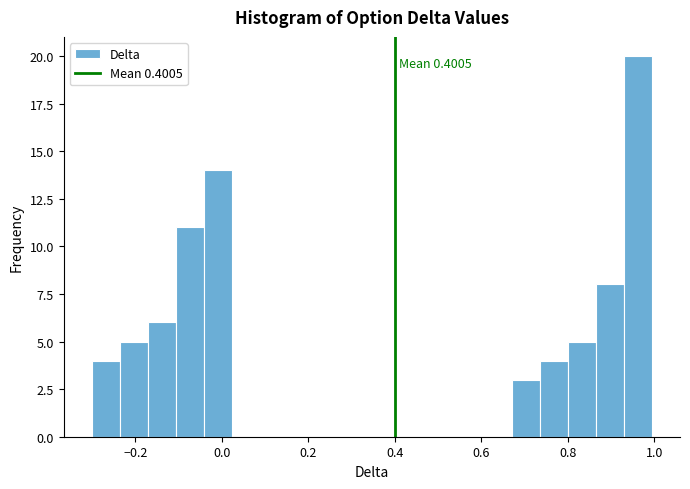

Read against the x-axis, roughly where is the centre of the tallest bar?

0.96